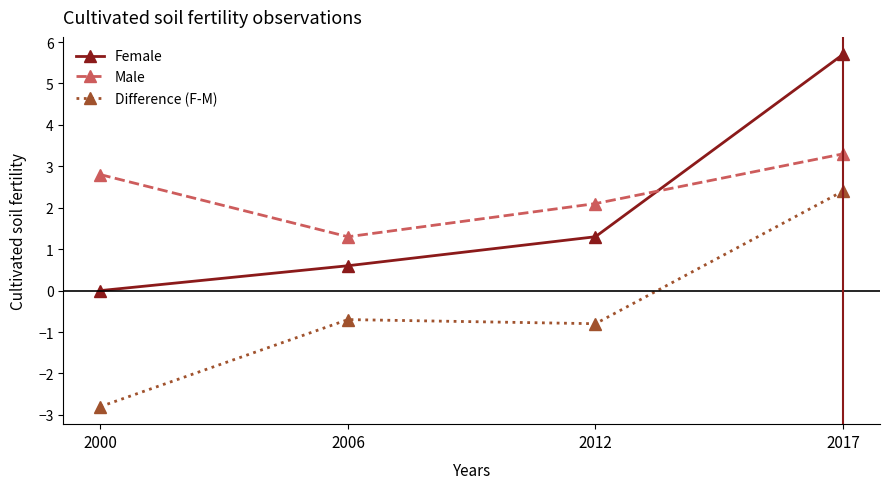

The Female series shows 0.0 at 2000. True or false?

True